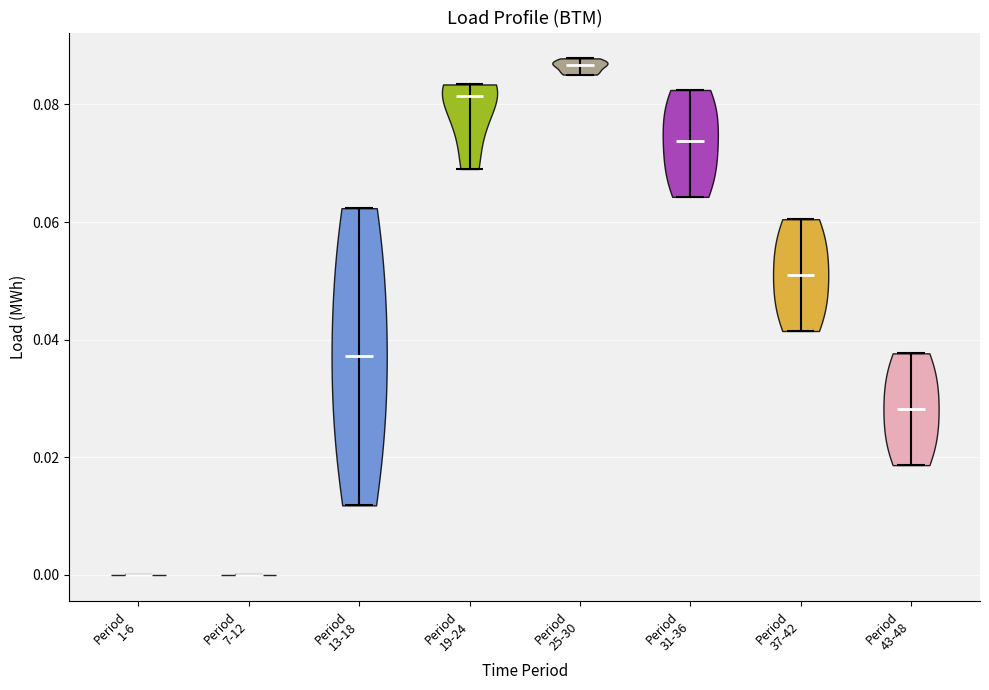

What is the lowest point the violin for Period 19-24 reaches on the y-axis? The values are not printed on the chart, so give them approximately, as read against the axis.

0.070